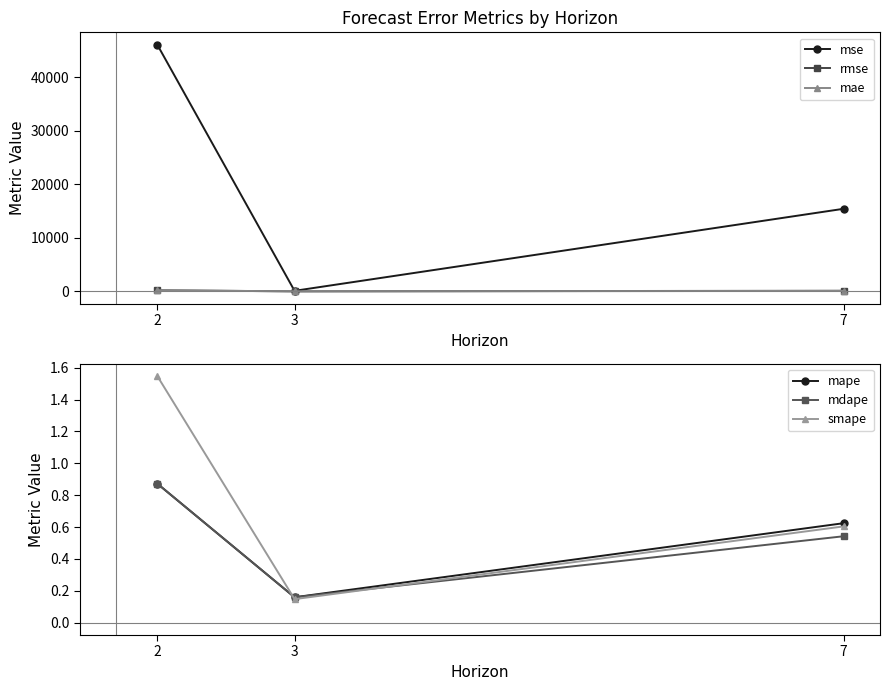

Reading left to right, transcribe all the data shown in this chart.

mse: 46062.3	110.9	15424.9
rmse: 214.6	10.5	124.2
mae: 214.6	10.5	93.0
mape: 0.9	0.2	0.6
mdape: 0.9	0.2	0.5
smape: 1.5	0.1	0.6